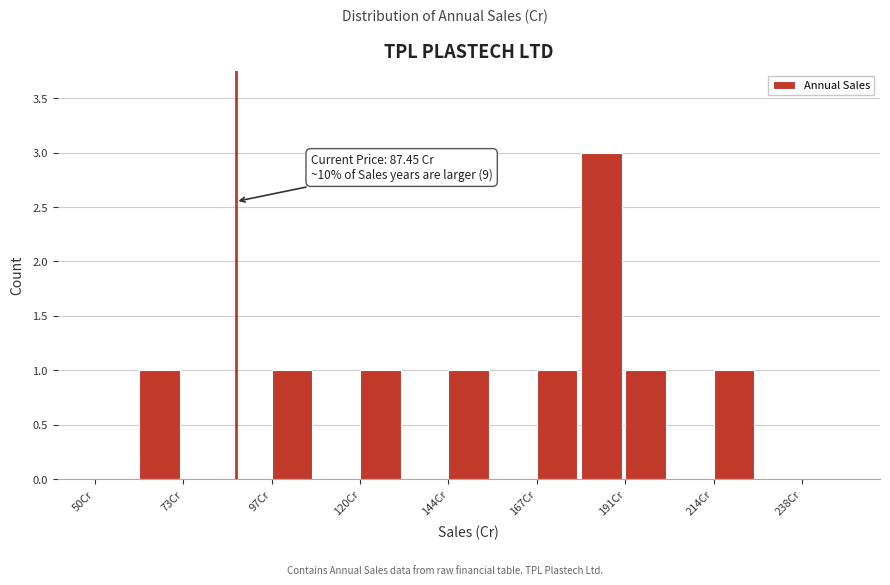

Read against the x-axis, roughly where is the centre of the tallest bar?

185